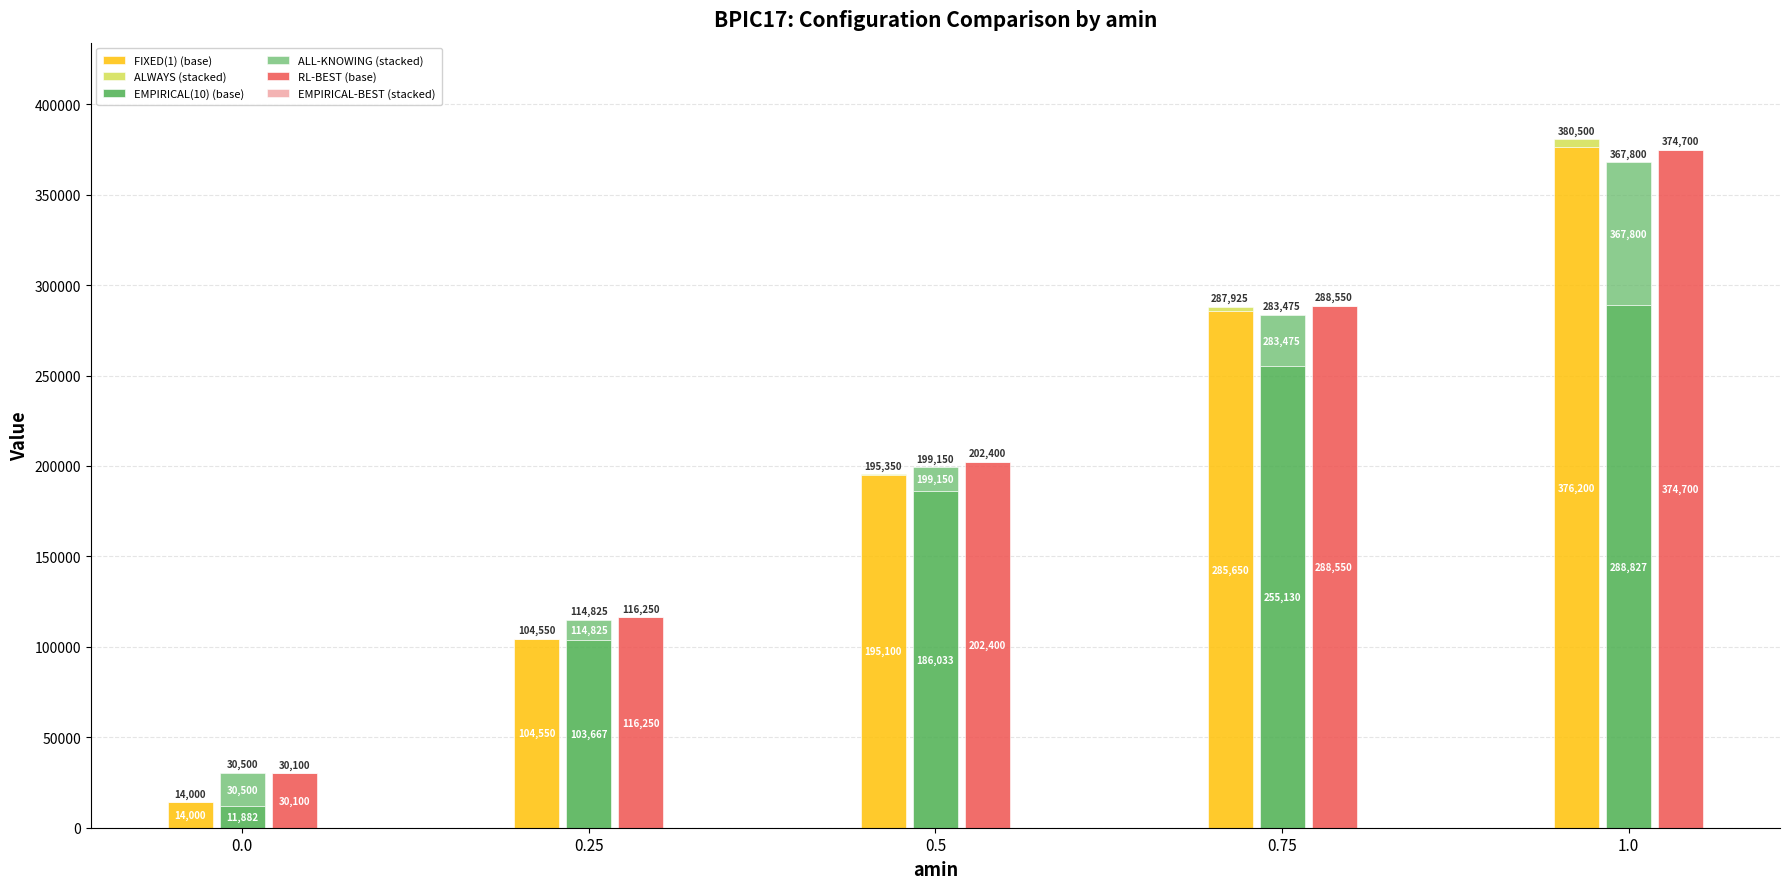

Is it true that ALL-KNOWING (stacked) equals 19280 at 0.25?

False